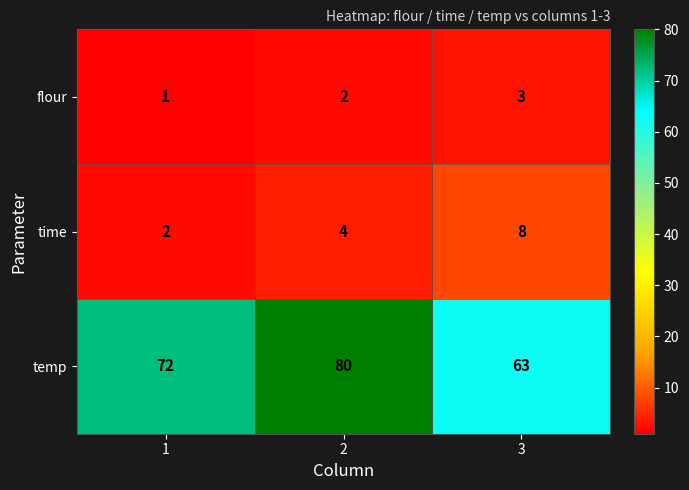

What is the difference between the highest and lowest values at 1?

71